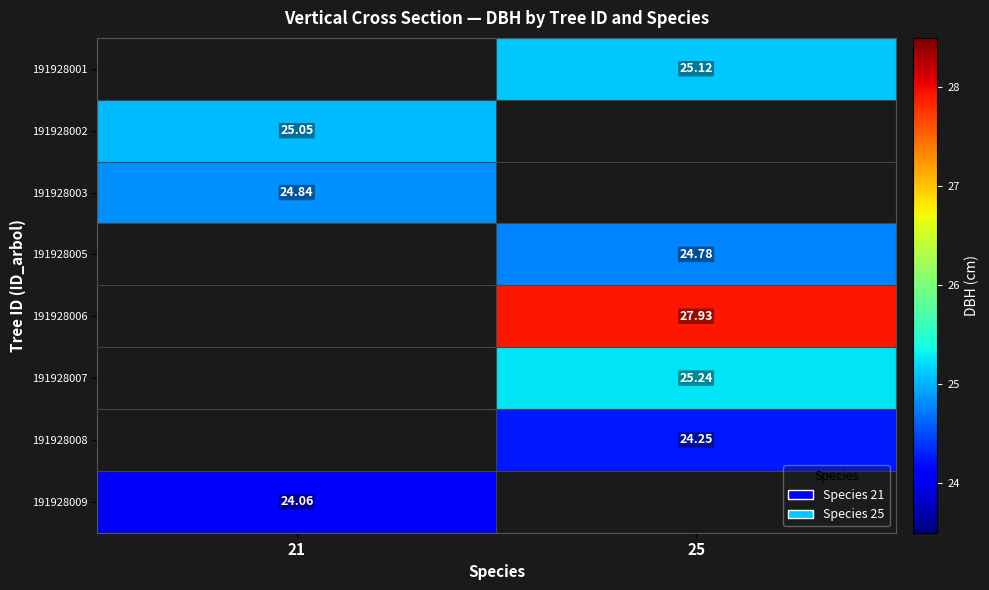

How many values in 191928003 are above zero?

1